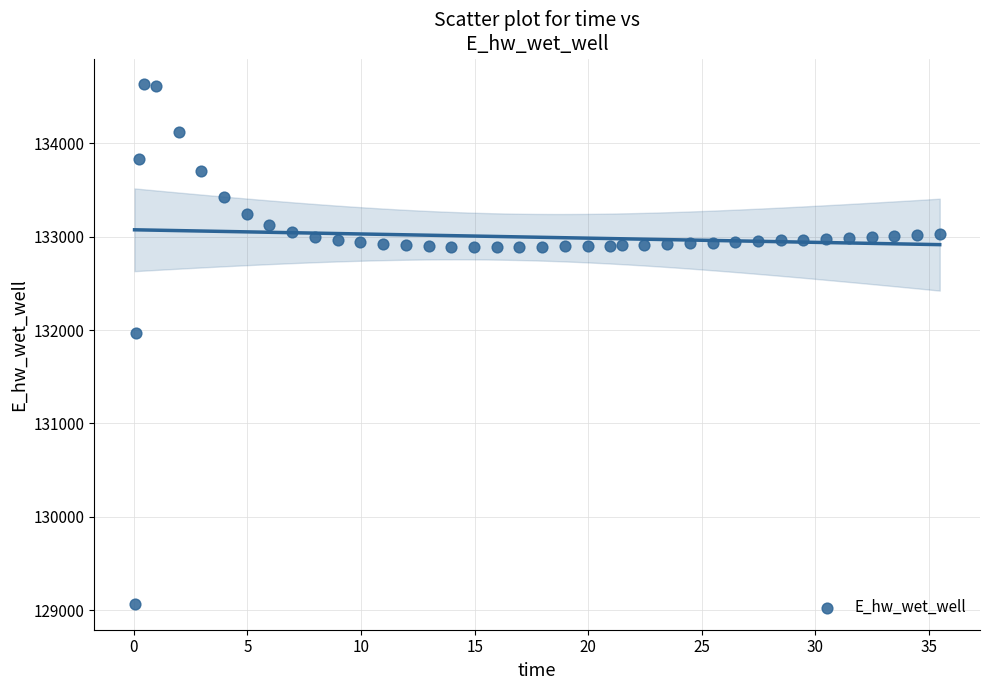

What Y value in the scatter plot is closest to 131849?

131970.0